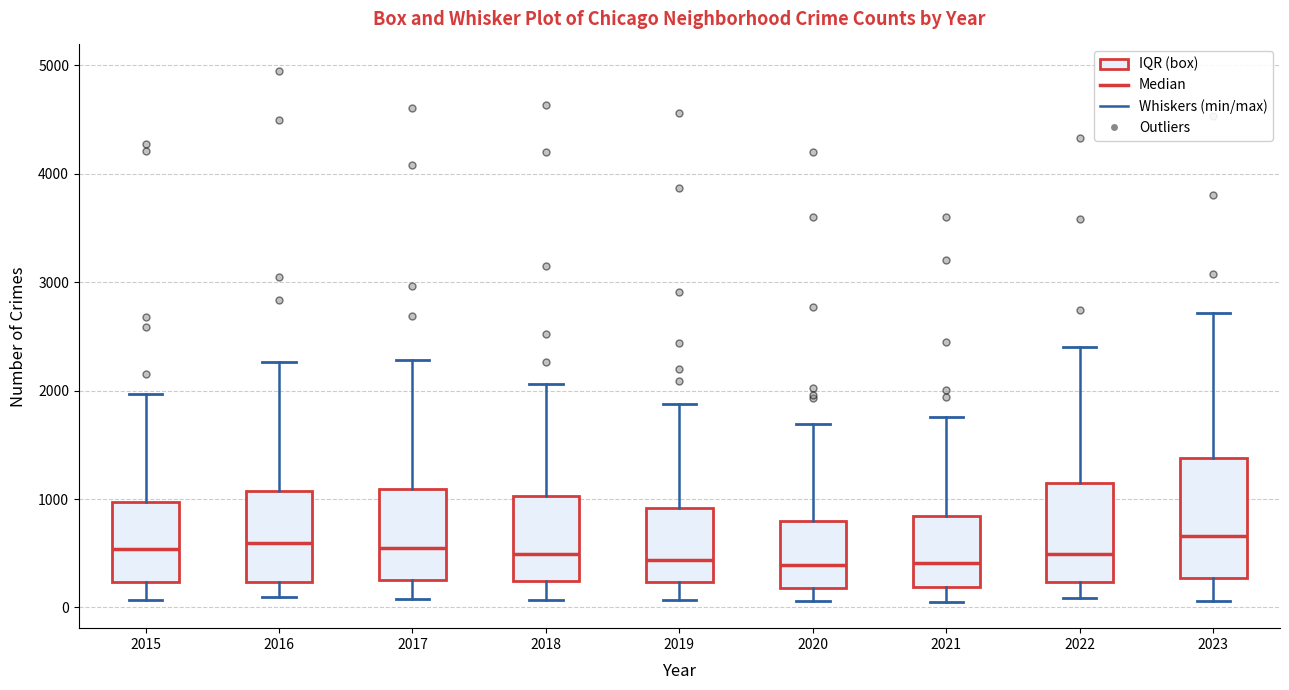

Reading left to right, transcribe this box plot: for each box, give where its median line is, the range the box spans, and where its two whiskers end, as read against the y-axis. The values are not printed on the chart, so give them approximately, as read against the axis.

2015: median 500, box 200 to 1000, whiskers 100 to 2000
2016: median 600, box 200 to 1100, whiskers 100 to 2300
2017: median 600, box 300 to 1100, whiskers 100 to 2300
2018: median 500, box 200 to 1000, whiskers 100 to 2100
2019: median 400, box 200 to 900, whiskers 100 to 1900
2020: median 400, box 200 to 800, whiskers 100 to 1700
2021: median 400, box 200 to 800, whiskers 100 to 1800
2022: median 500, box 200 to 1100, whiskers 100 to 2400
2023: median 700, box 300 to 1400, whiskers 100 to 2700